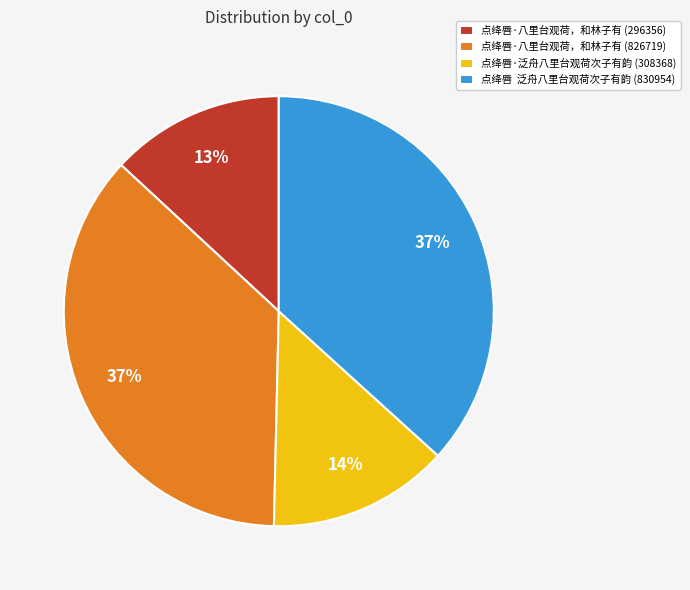

The 点绛唇·泛舟八里台观荷次子有韵 (308368) slice represents 21% of the pie. True or false?

False